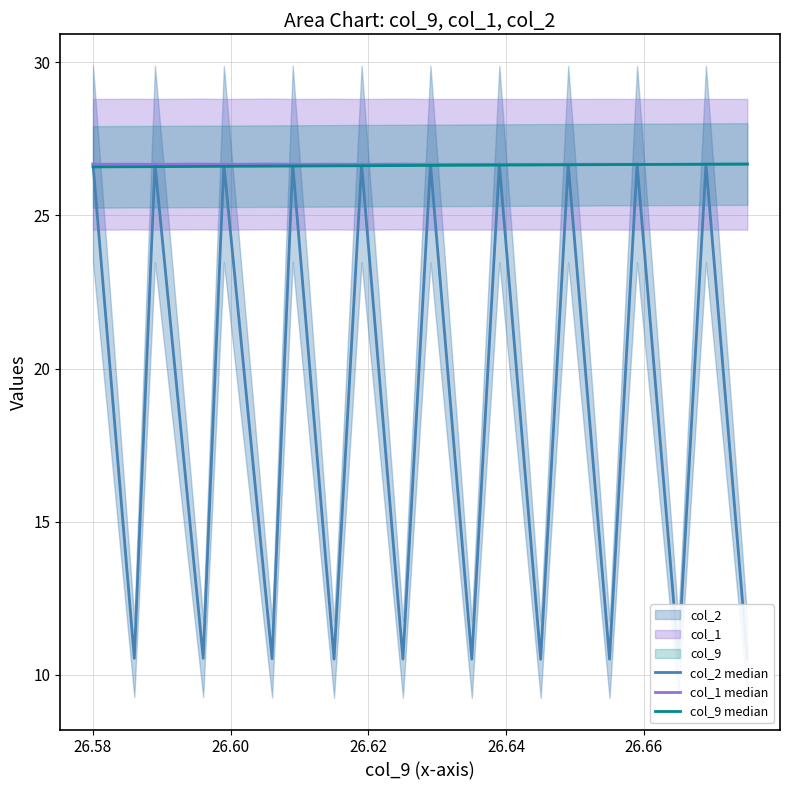

Is the value of col_1 median at 12 greater than the value of col_2 median at 26.56?

No